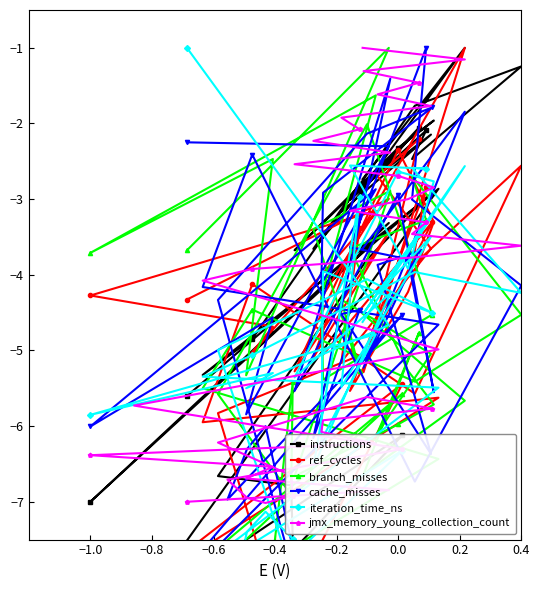

True or false: jmx_memory_young_collection_count has a value of -6.4 at −1.0.

True